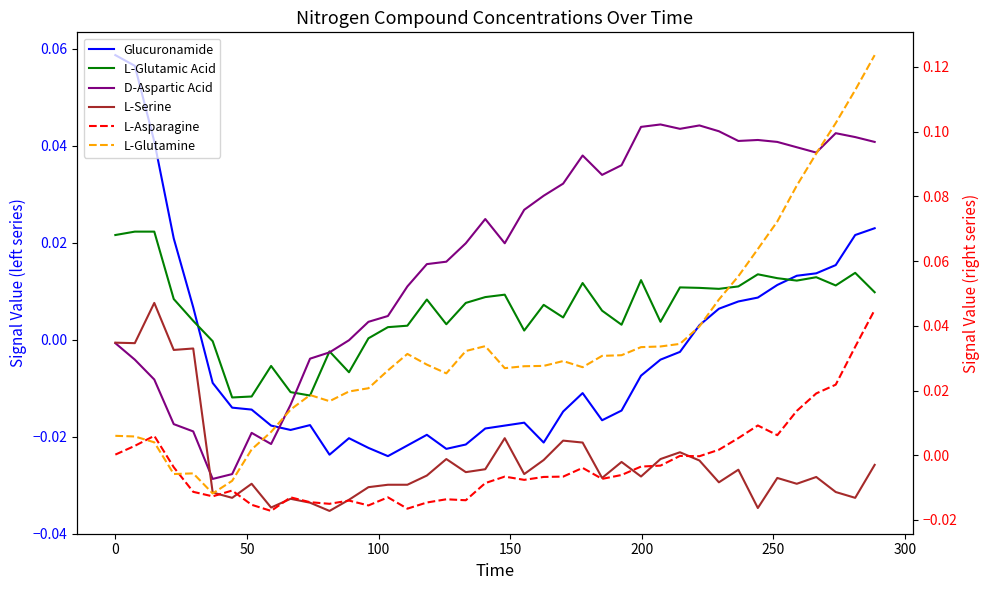

Is this an area chart (filled region under the line)?

No